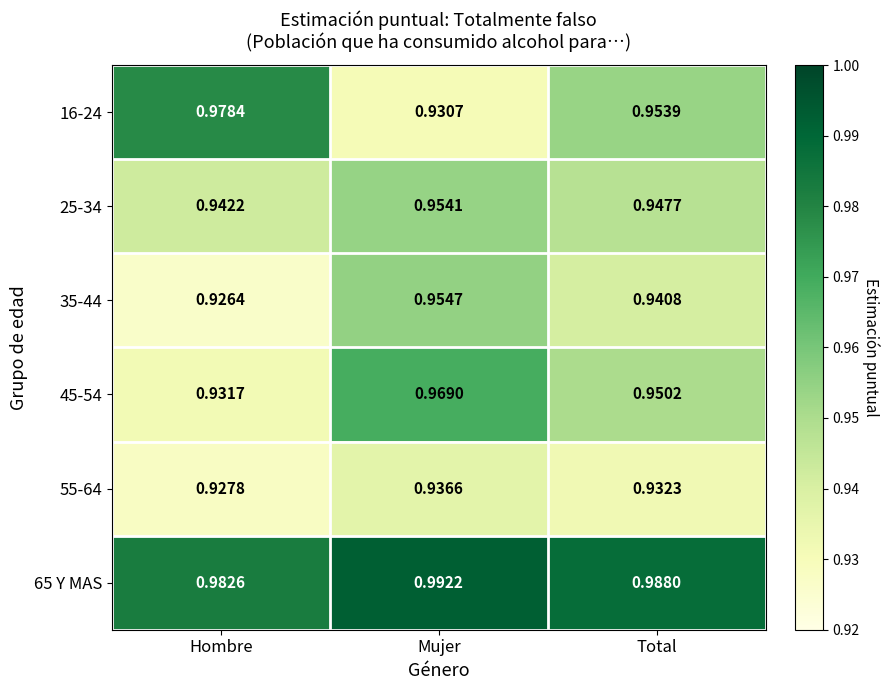

At how many categories does at least one series exceed 0?

3